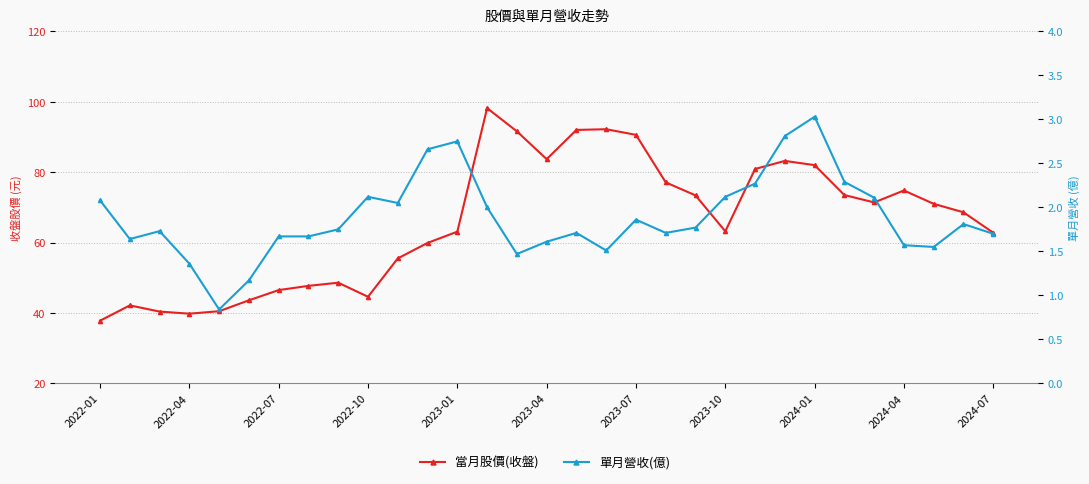

Rank the series at 11 from highest to lowest value.

當月股價(收盤), 單月營收(億)